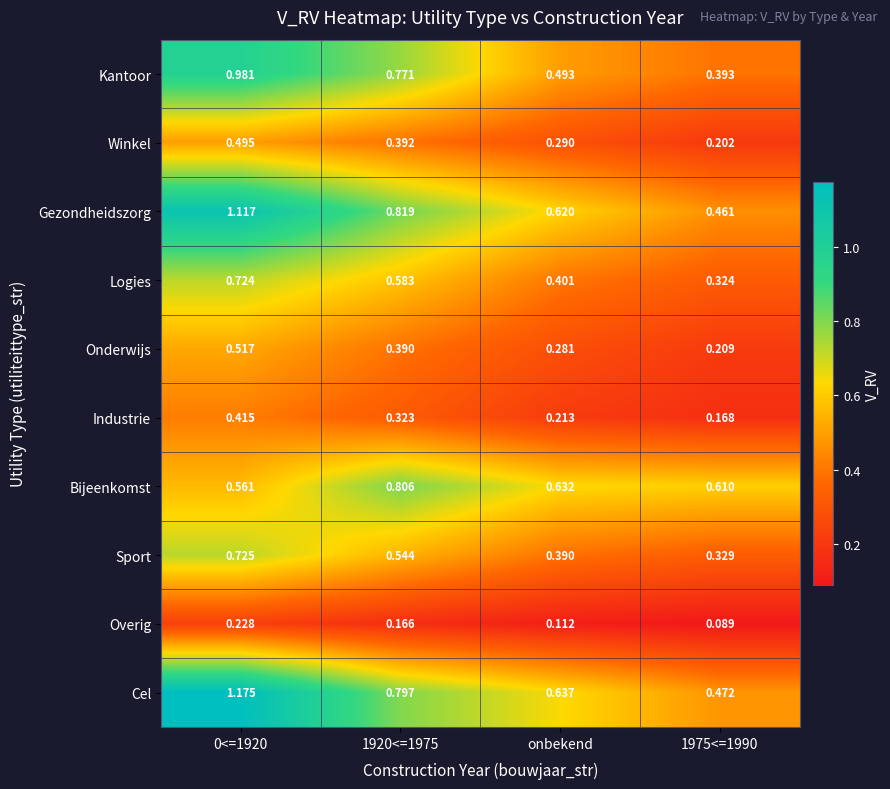

Between 0<=1920 and 1975<=1990, which series saw the biggest shift?

Cel